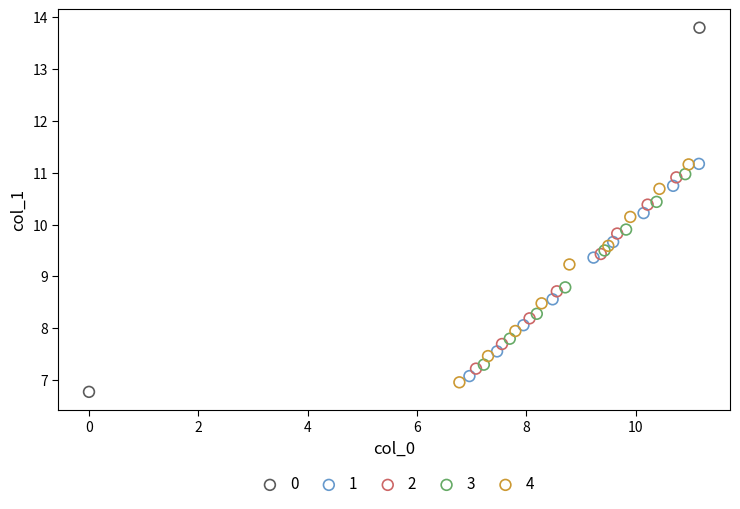

Which series reaches the minimum Y coordinate?

0